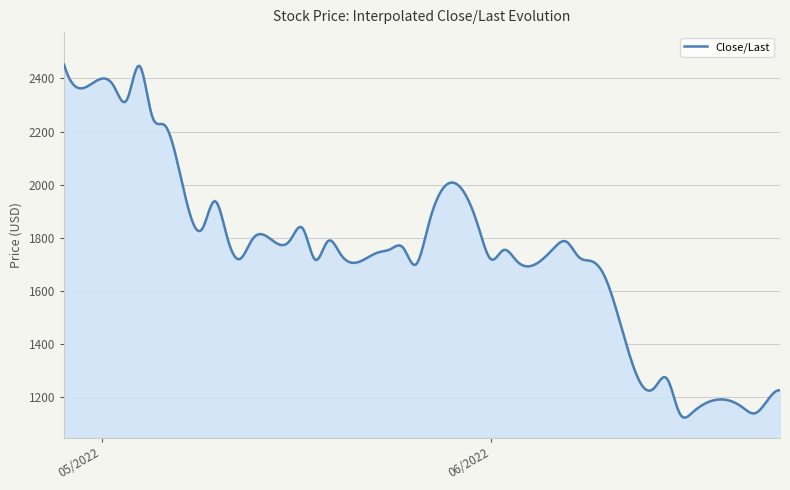

What is the minimum value shown in the chart?

1123.8